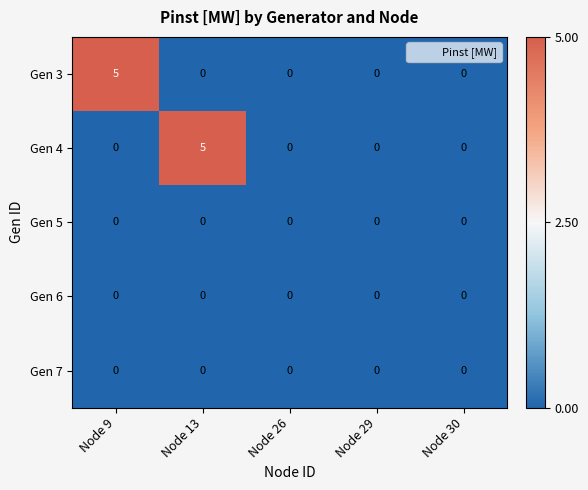

True or false: Gen 4 has a value of 0 at Node 9.

True